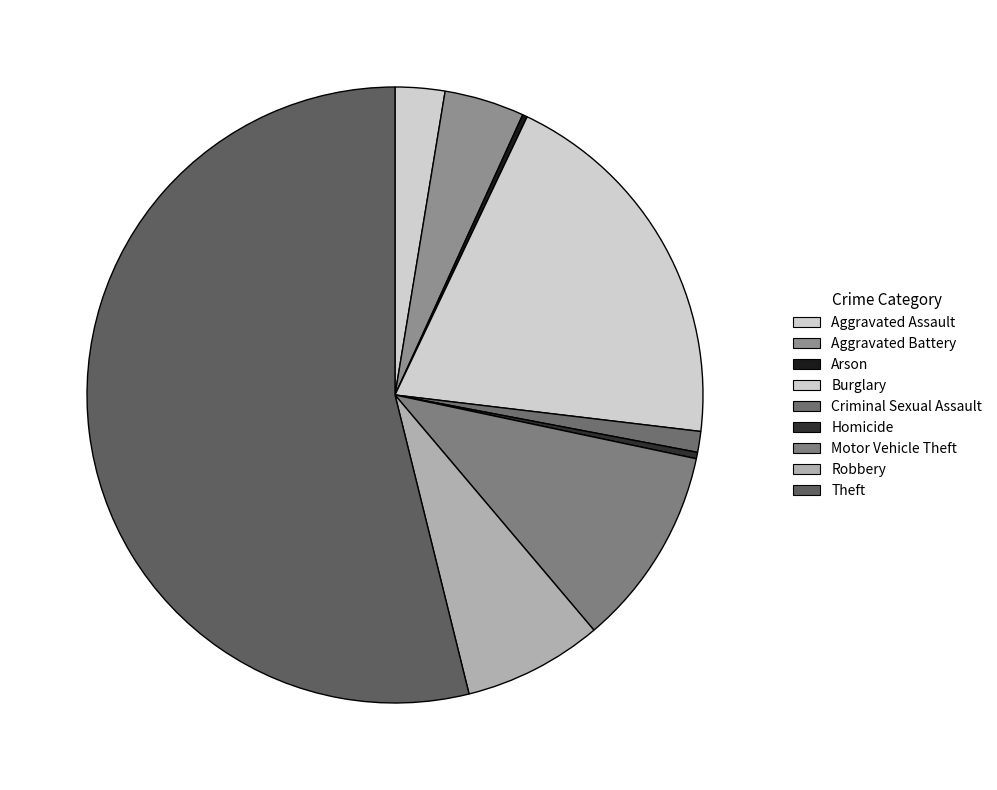

To the nearest percent, what is the combined percentage of Aggravated Assault and Burglary?

22%